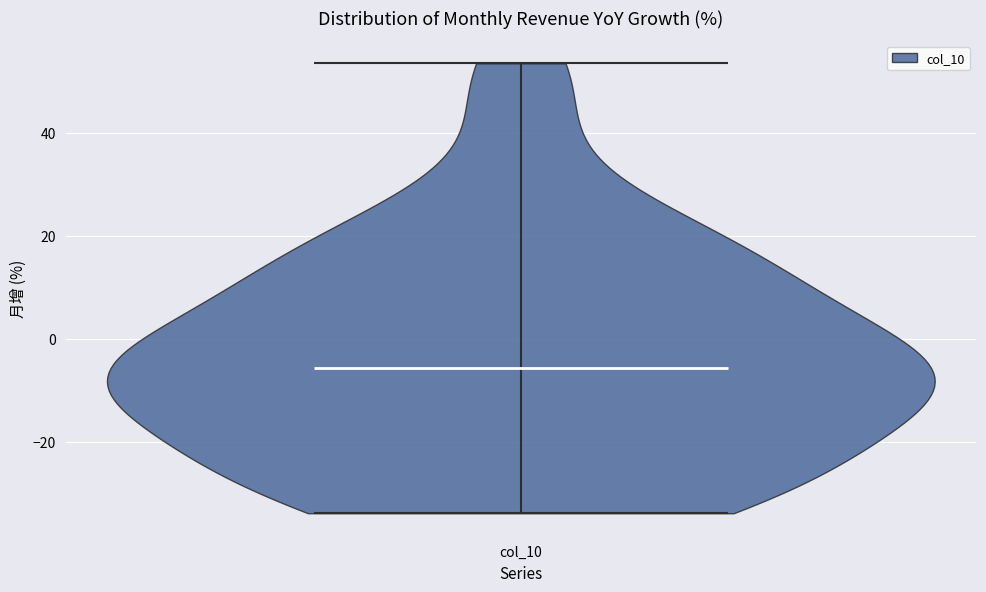

What is the lowest point the violin for col_10 reaches on the y-axis? The values are not printed on the chart, so give them approximately, as read against the axis.

-34